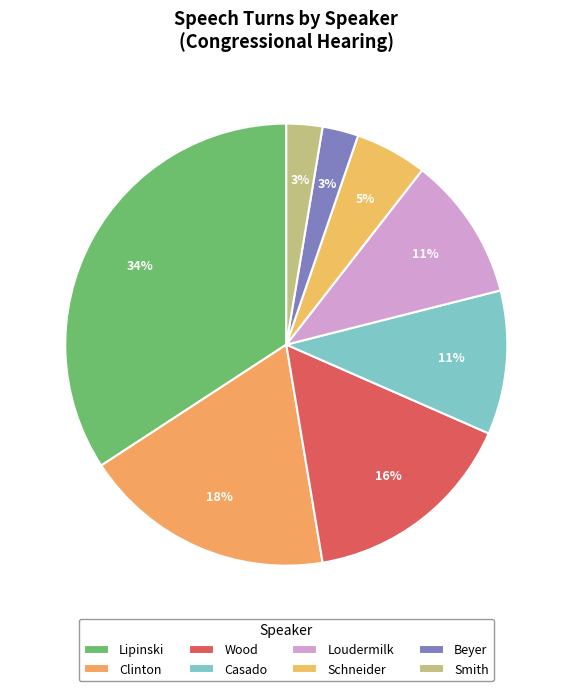

How many segments does this pie chart have?

8